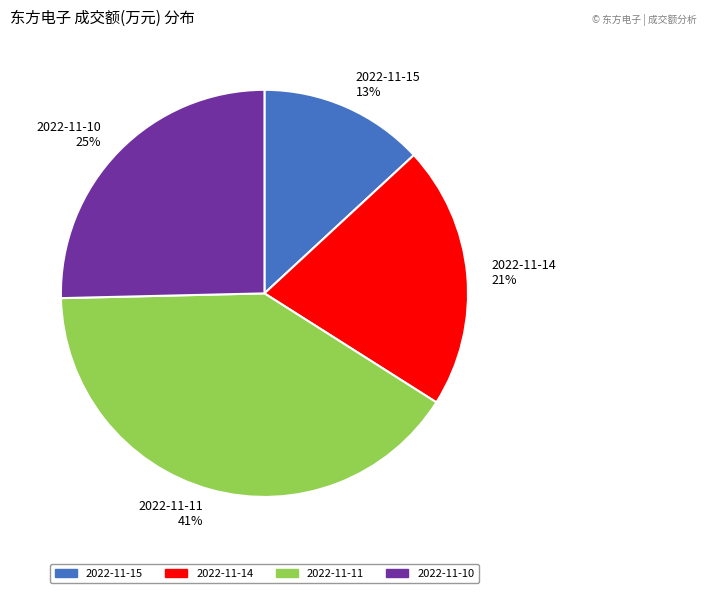

To the nearest percent, what portion does 2022-11-11 represent?

41%